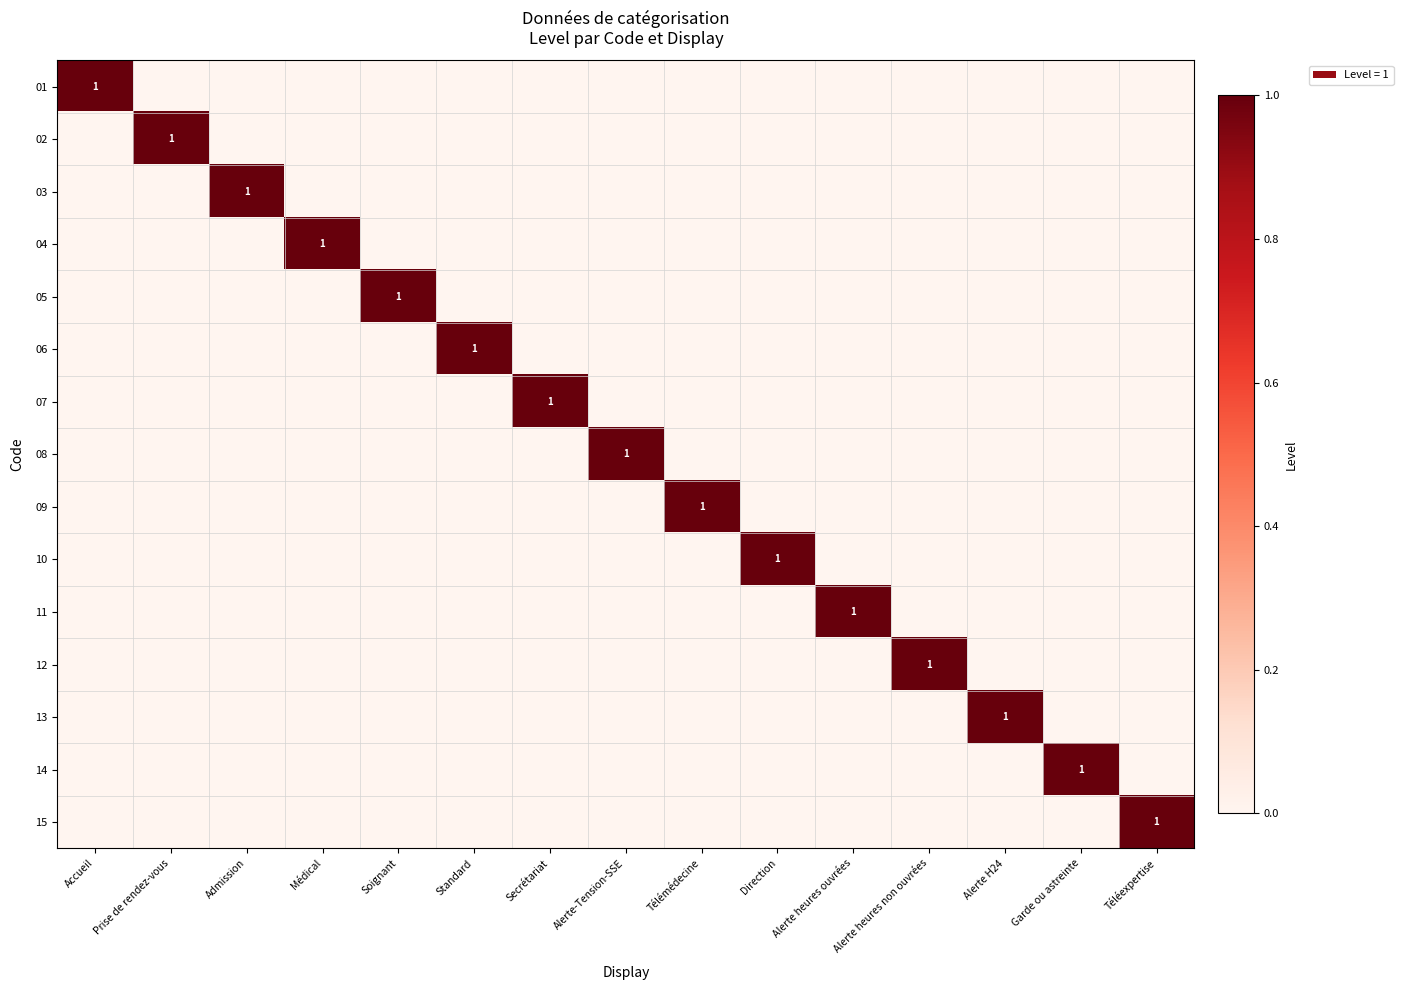

The 14 series shows 0 at Admission. True or false?

True